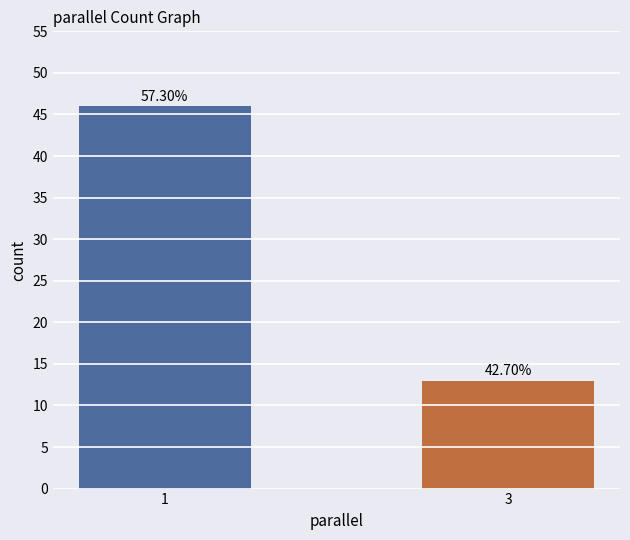

Reading right to left, what are all the values shown in this chart?

3=13	1=46